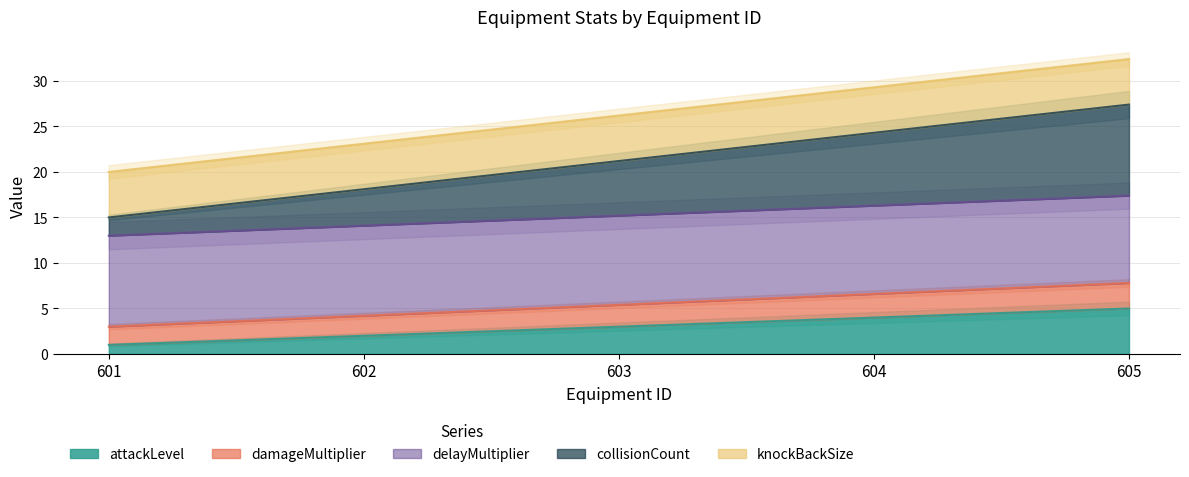

The attackLevel series shows 8 at 605. True or false?

False